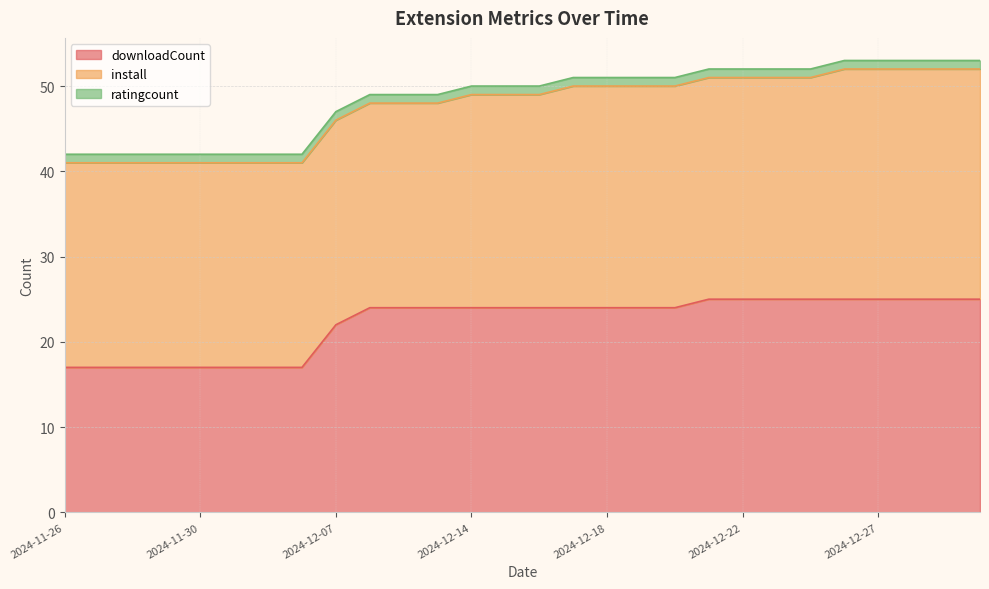

What is the highest value of the downloadCount series?

25